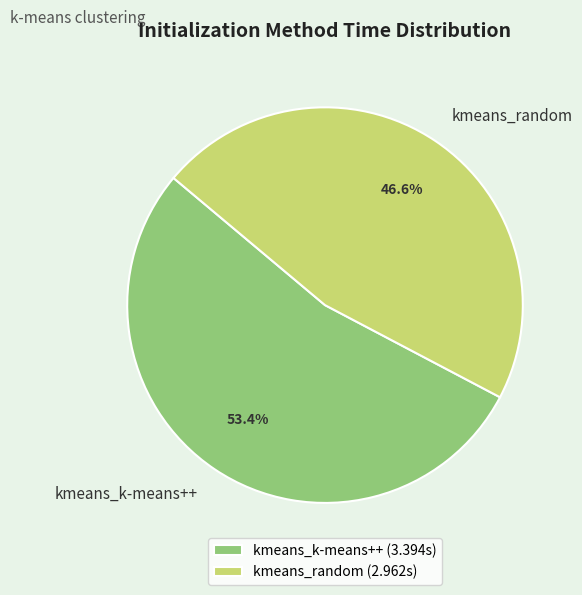

Rank the categories by value from highest to lowest.

kmeans_k-means++, kmeans_random